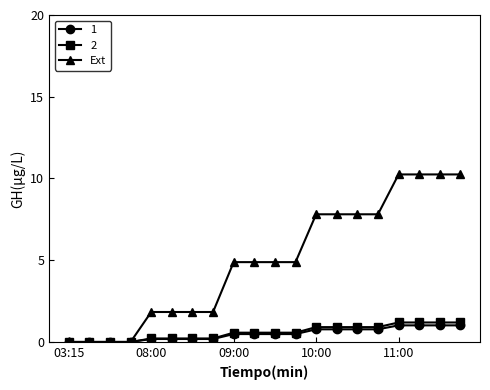

What is the value of the 2 point at the 13th from the left?

0.9